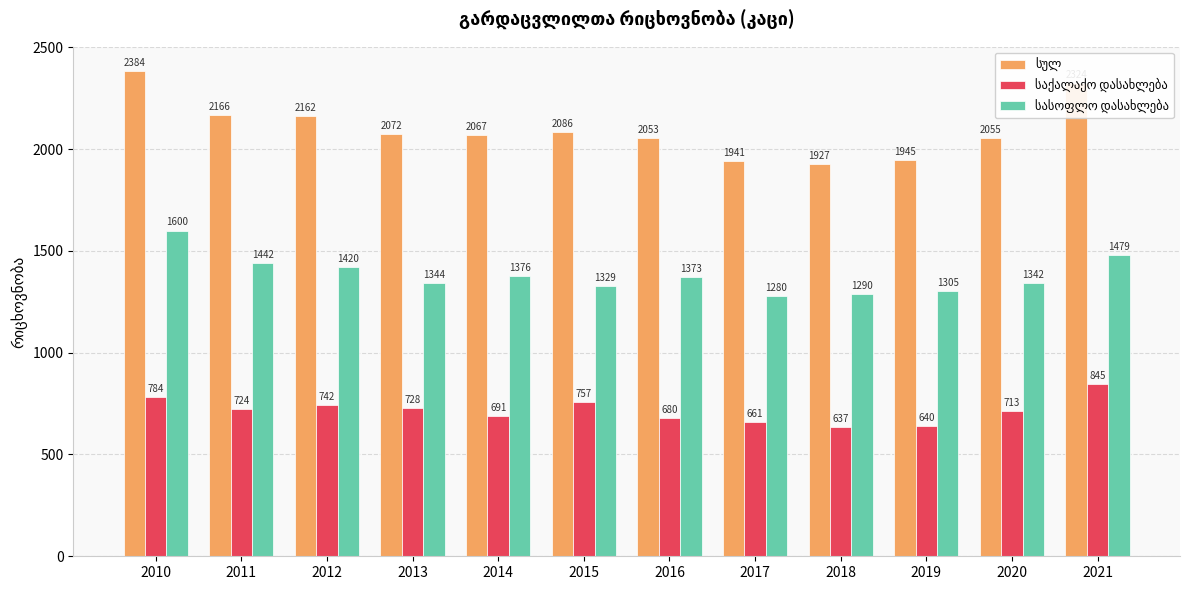

At how many categories does at least one series exceed 938?

12